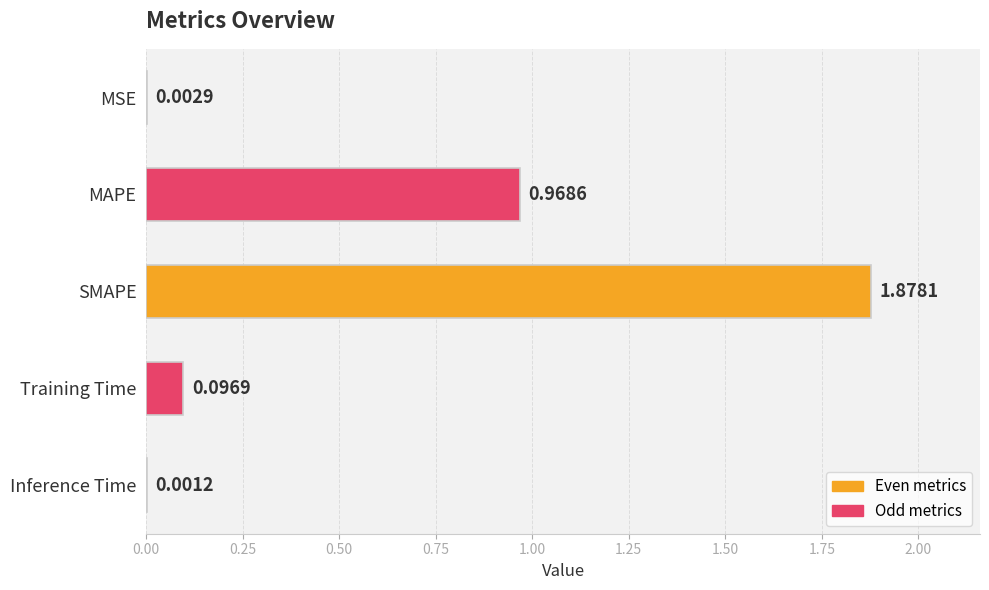

How many data points does each series have?

5